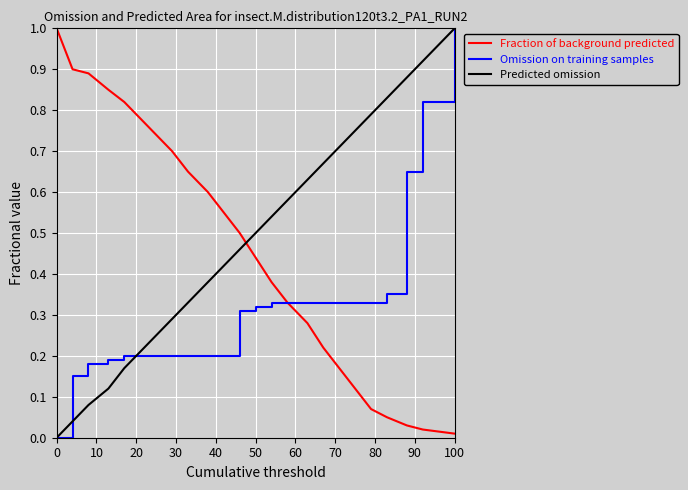

What is the maximum value for Omission on training samples?

1.0